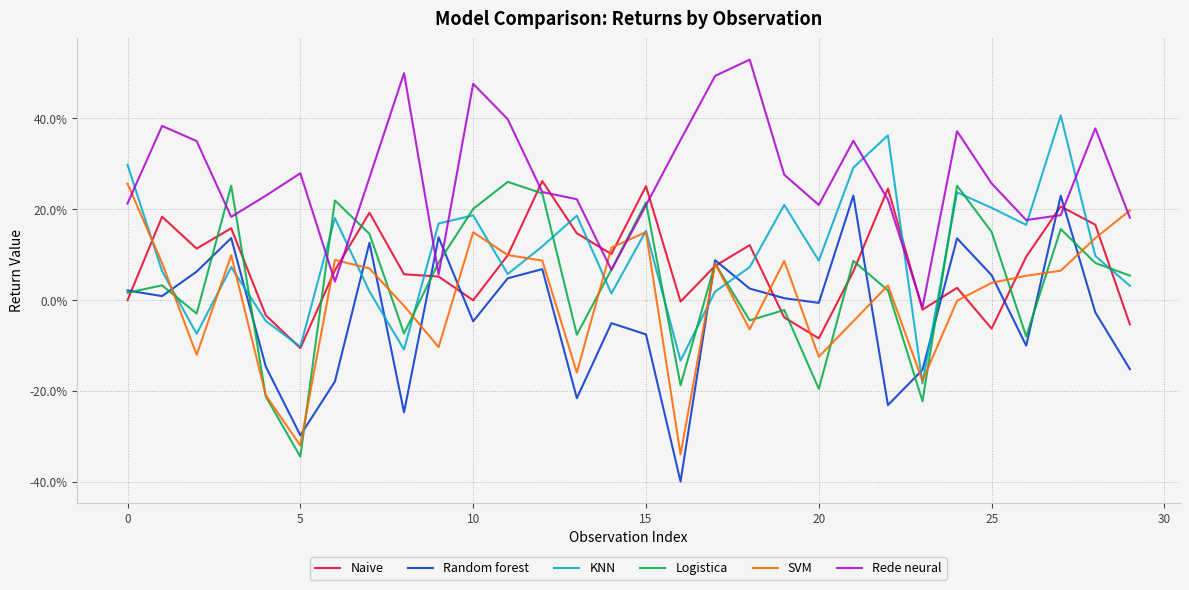

Is this an area chart (filled region under the line)?

No